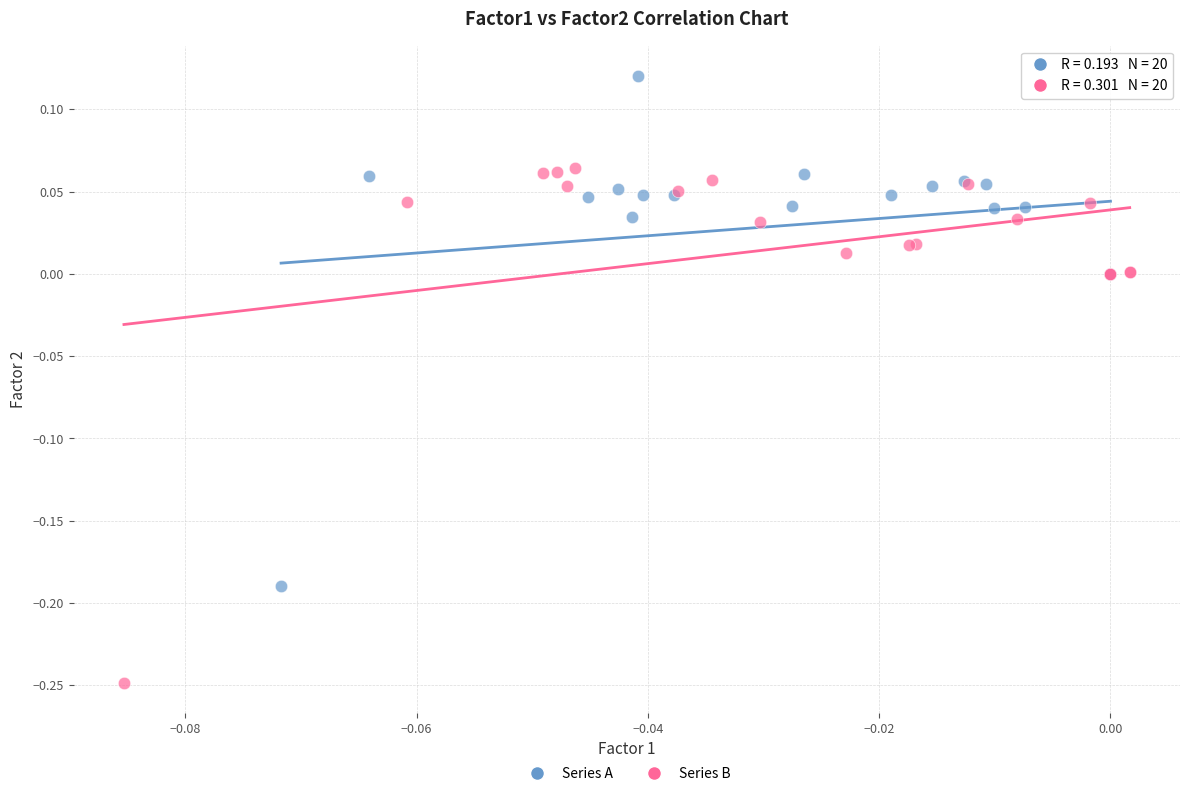

Which series reaches the maximum Y coordinate?

Series A